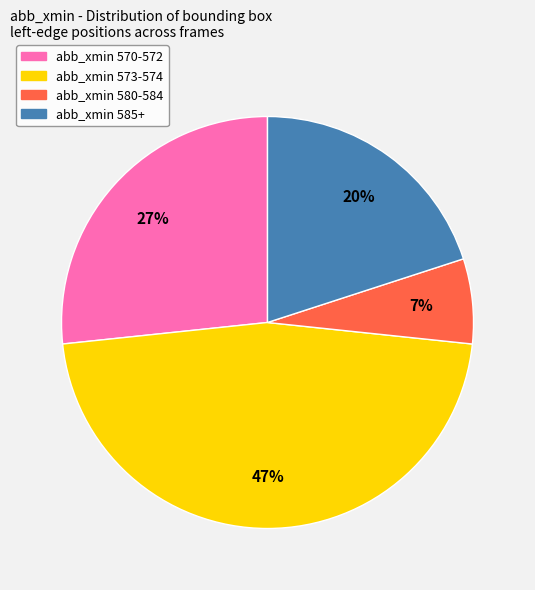

Does any single category account for the majority?

No